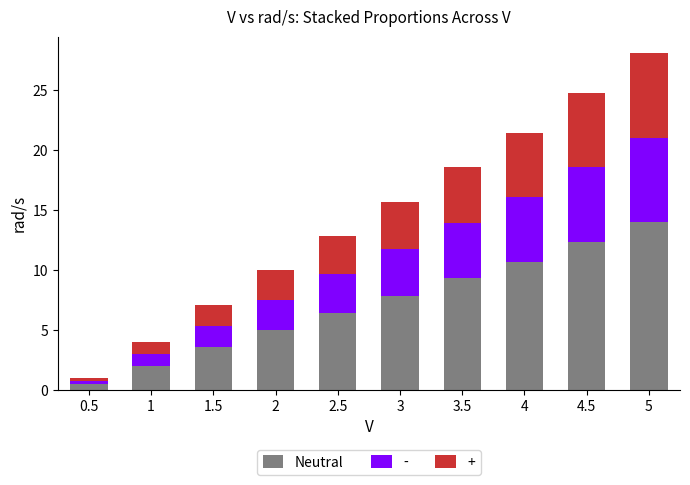

Reading right to left, transcribe the values for Neutral.

14.0	12.4	10.7	9.3	7.8	6.4	5.0	3.6	2.0	0.5